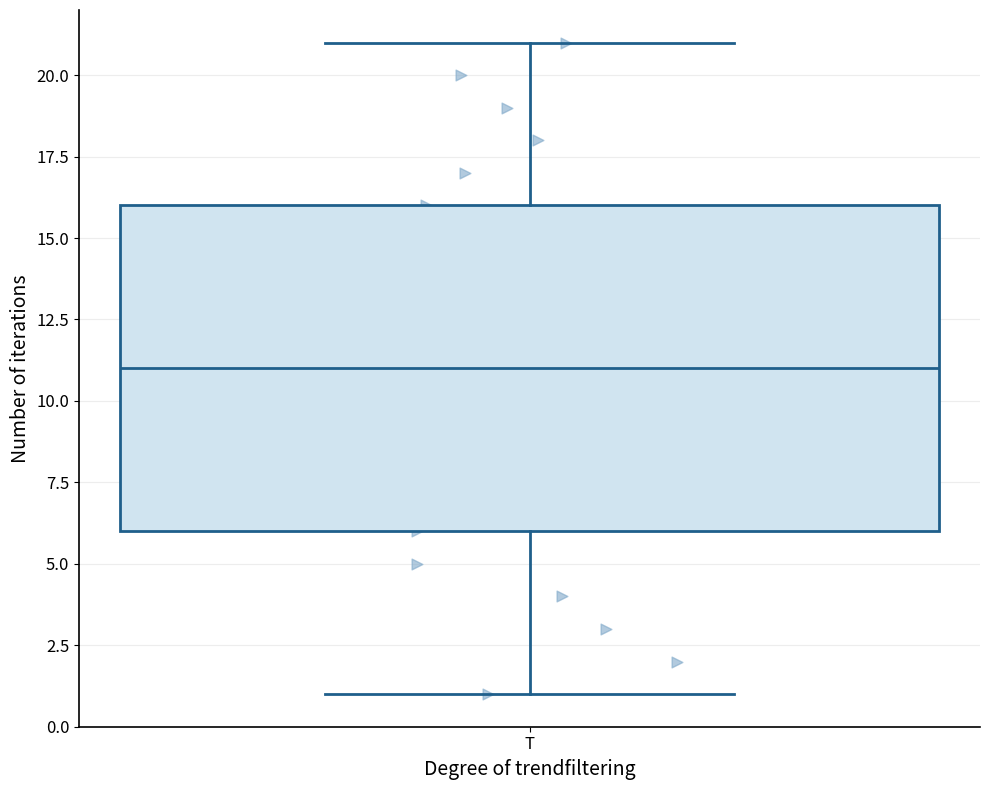

Read this box plot against the y-axis: the position of the median line, the range covered by the box, and the ends of both whiskers. The values are not printed on the chart, so give them approximately, as read against the axis.

median 11, box 6 to 16, whiskers 1 to 21